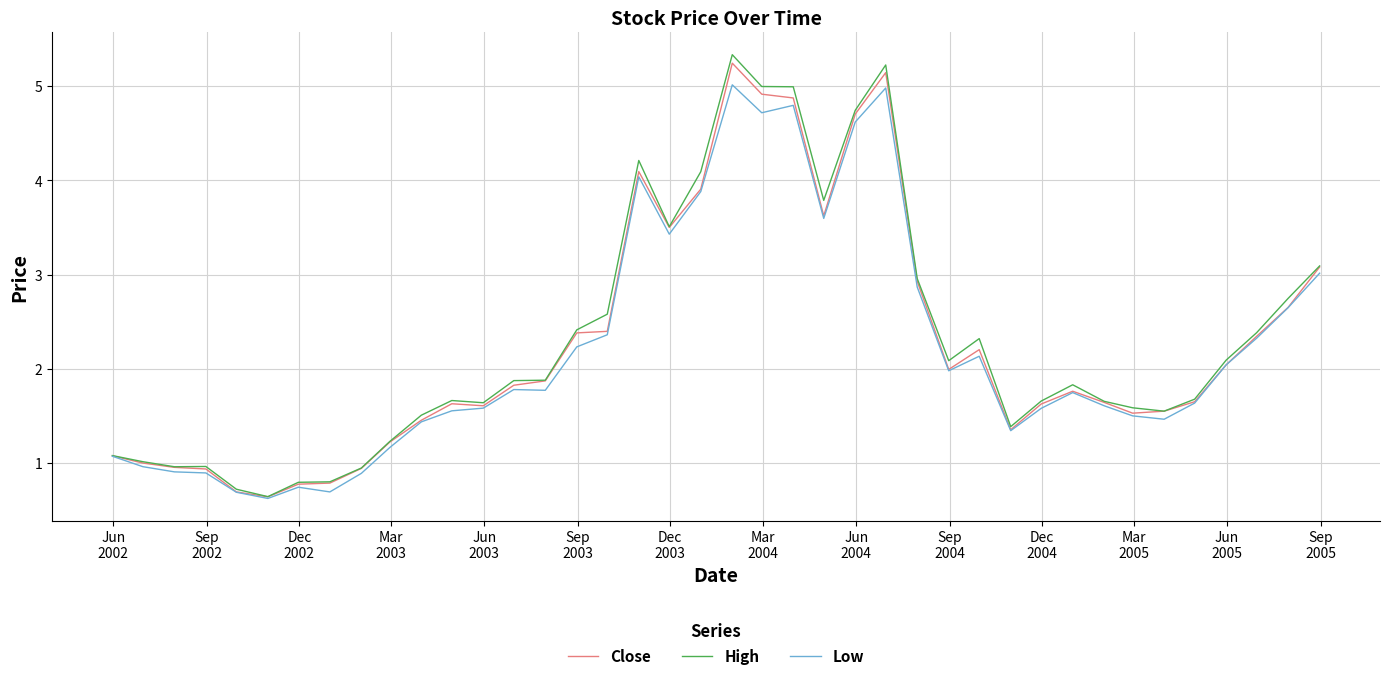

Which series has the largest range (max minus min)?

High